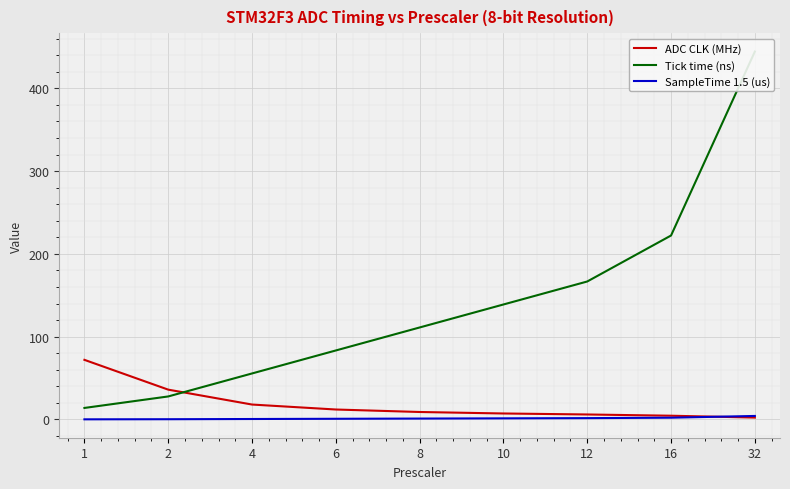

True or false: ADC CLK (MHz) and SampleTime 1.5 (us) cross at least once.

True